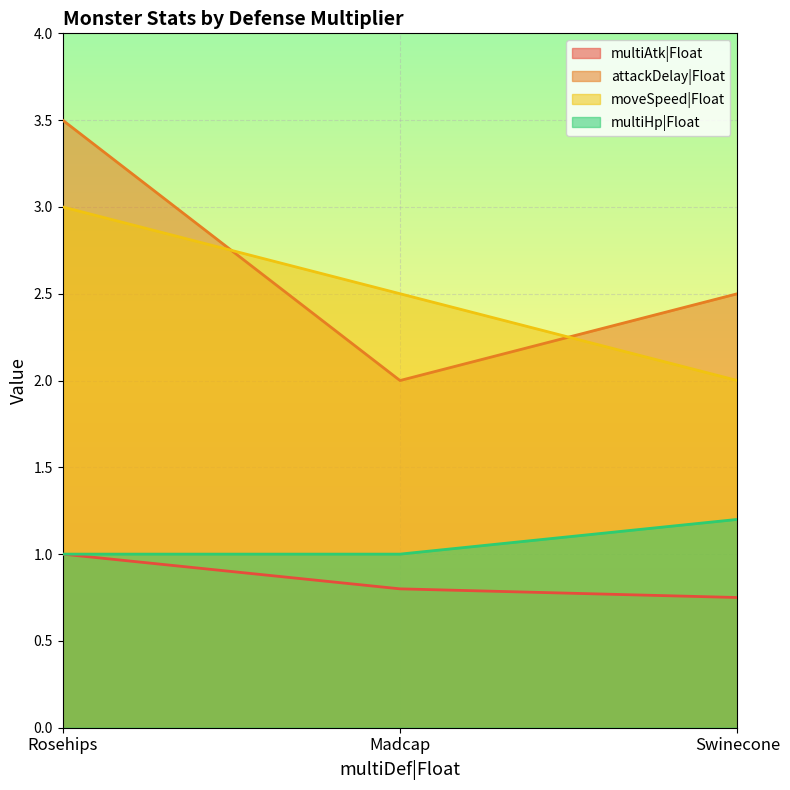

The attackDelay|Float series shows 2.5 at Swinecone. True or false?

True